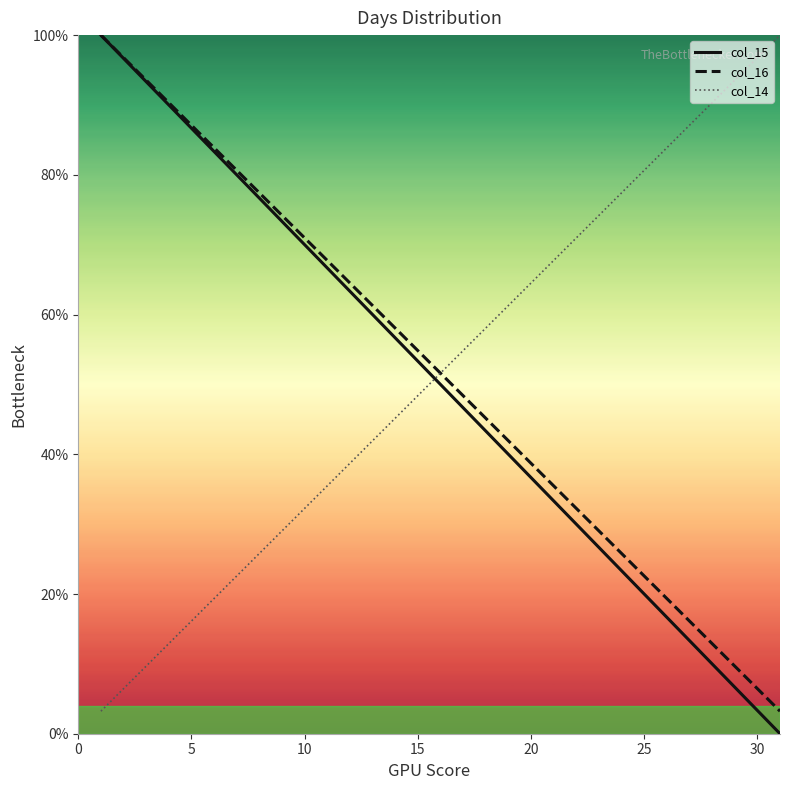

At how many categories does at least one series exceed 27?

31